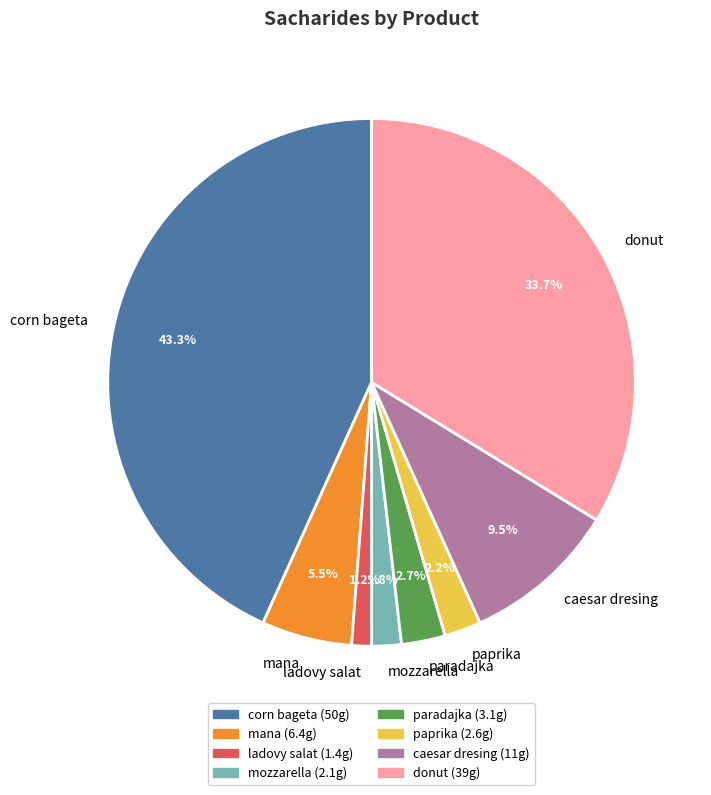

Combined, do paradajka and ladovy salat account for over 50%?

No